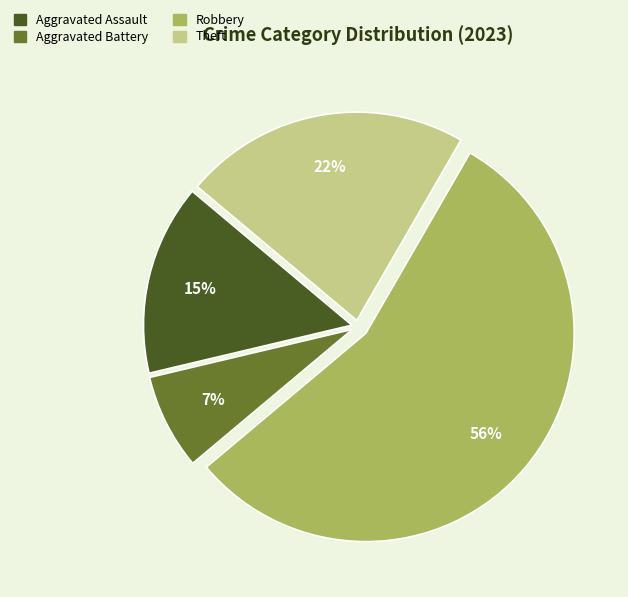

Is it true that Theft is 16% of the pie?

False